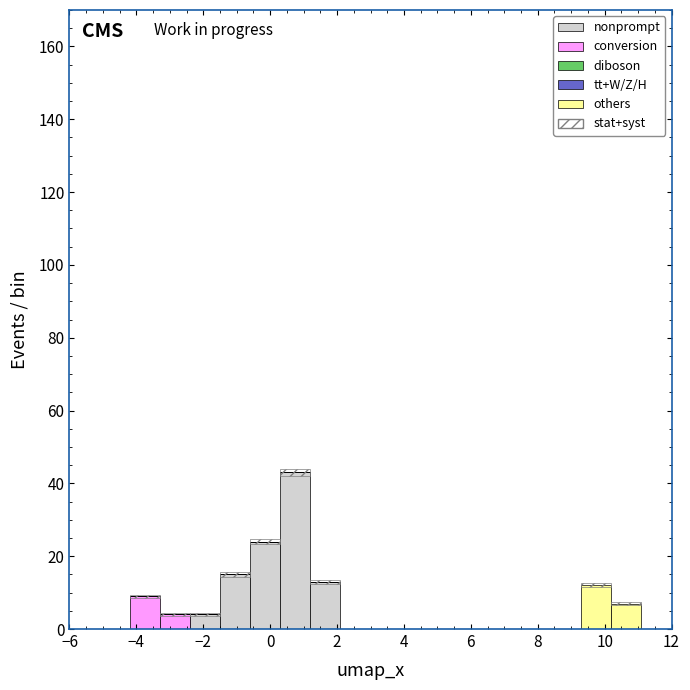

Reading left to right, transcribe this chart: for each stacked bar, give the range it covers on the x-axis and its total height. Neither the bar edges nor the heights are printed on the chart, so give them approximately, as read against the axes.

-6.0 to -5.1: 0
-5.1 to -4.2: 0
-4.2 to -3.3: 10
-3.3 to -2.4: 4
-2.4 to -1.5: 4
-1.5 to -0.6: 16
-0.6 to 0.3: 24
0.3 to 1.2: 44
1.2 to 2.1: 14
2.1 to 3.0: 0
3.0 to 3.9: 0
3.9 to 4.8: 0
4.8 to 5.7: 0
5.7 to 6.6: 0
6.6 to 7.5: 0
7.5 to 8.4: 0
8.4 to 9.3: 0
9.3 to 10.2: 12
10.2 to 11.1: 8
11.1 to 12.0: 0